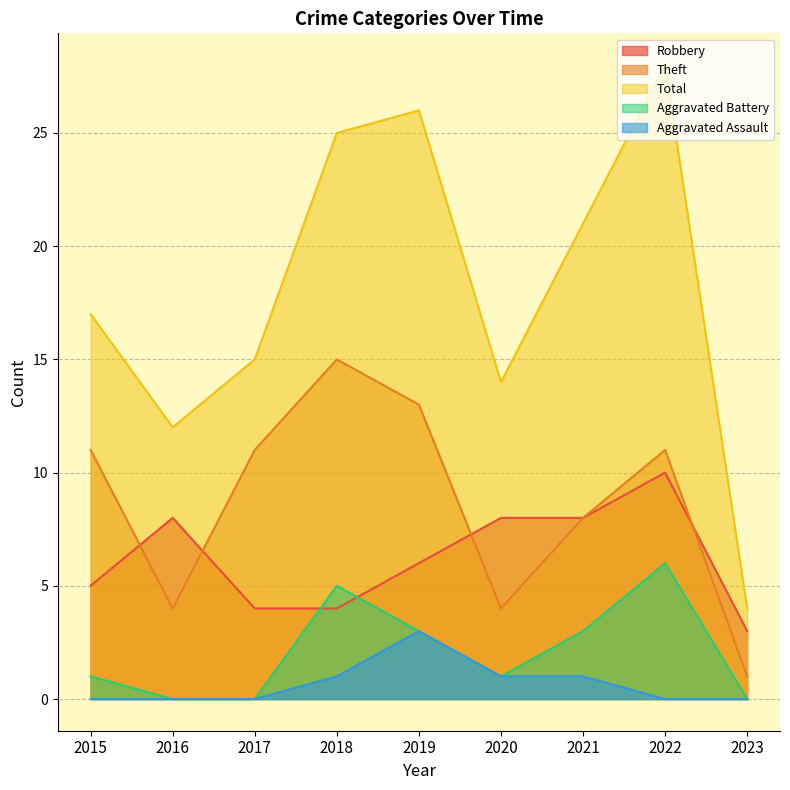

How many interior local peaks does the Aggravated Assault series have?

1